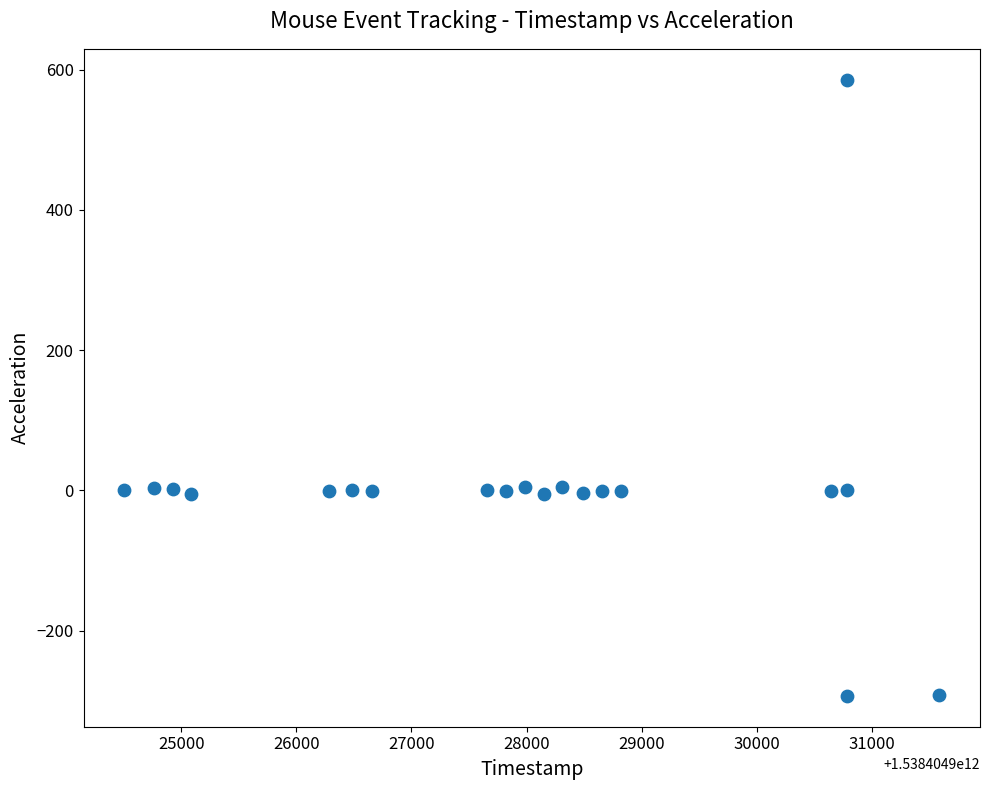

What is the range of X values (max minus min)?

7078.0